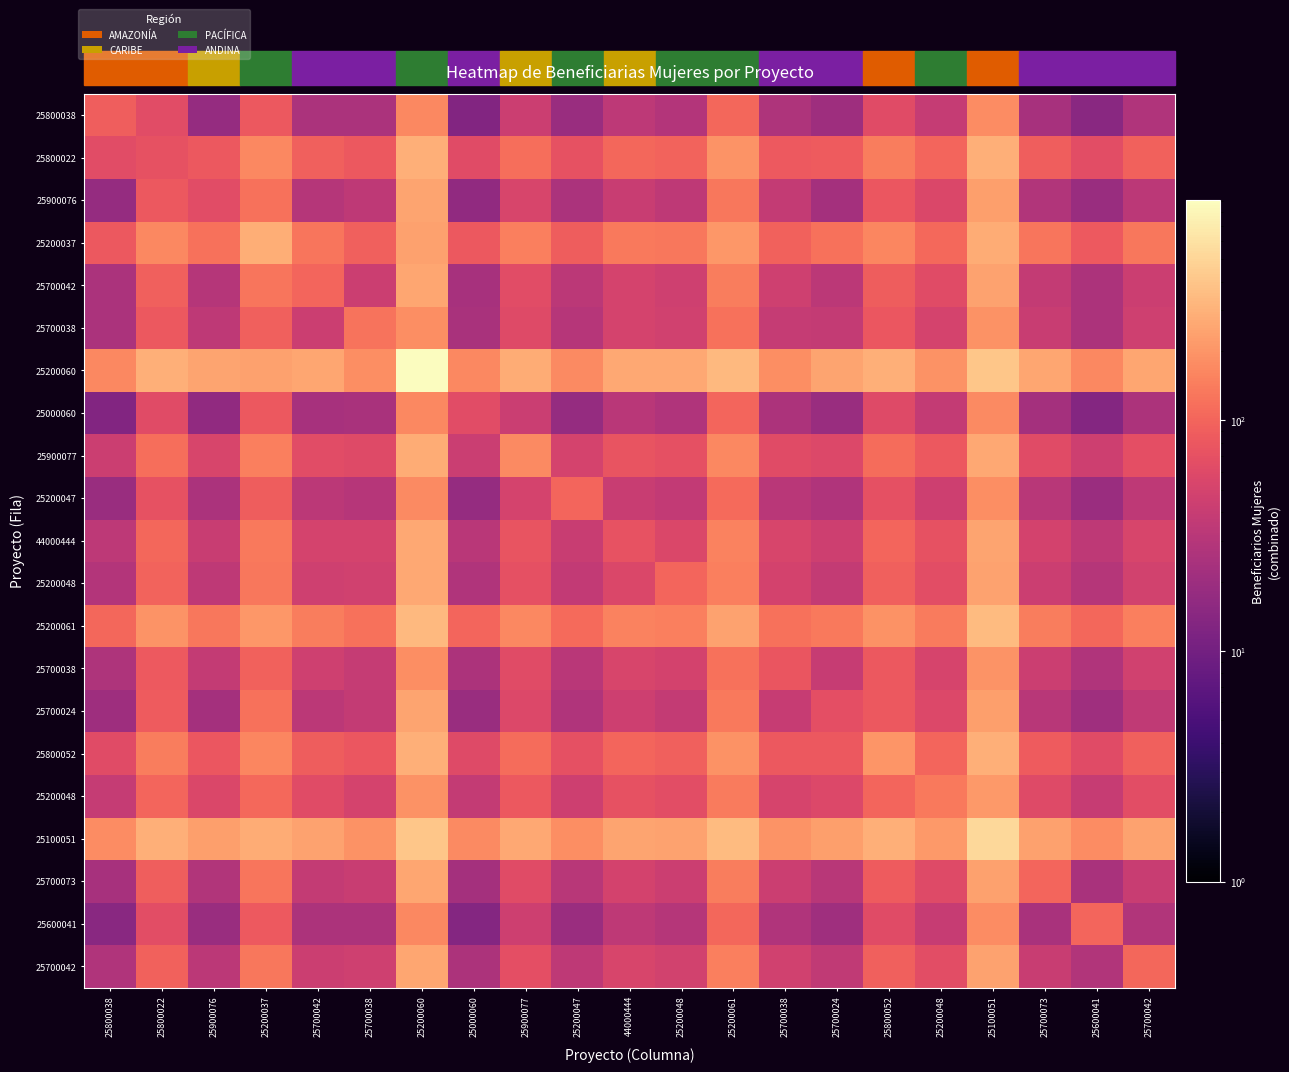

Which has a higher value, 25800038 or 25200047?

25800038